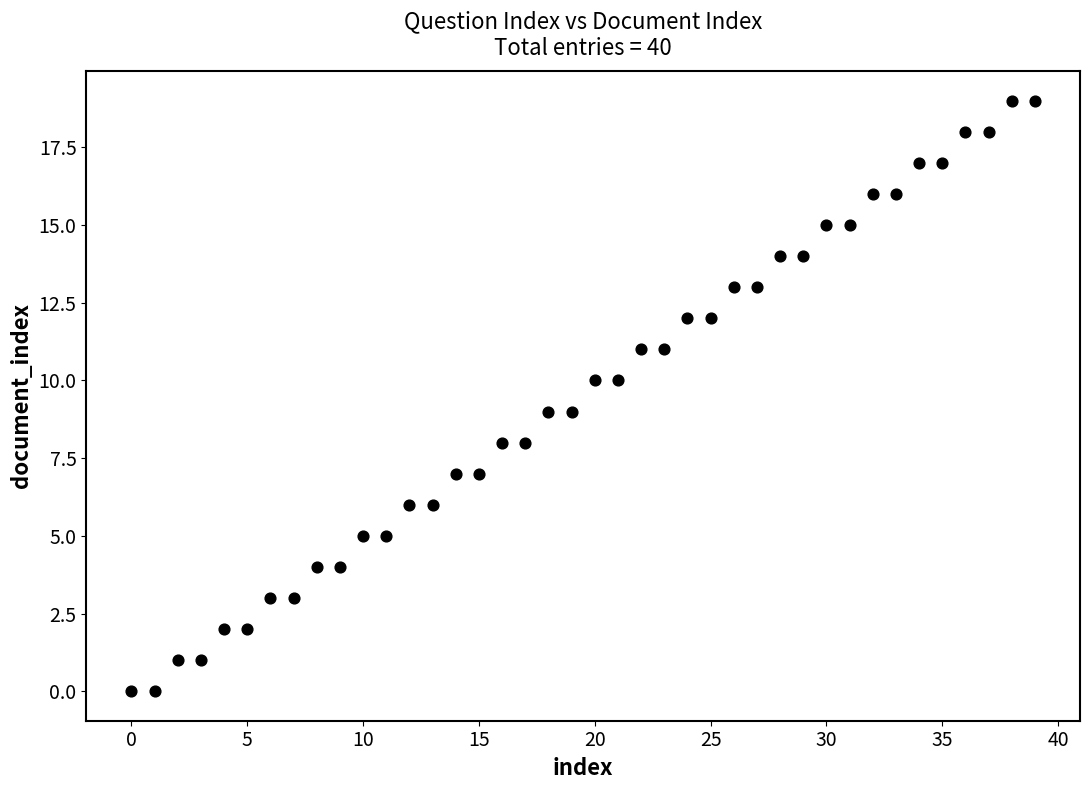

What is the range of Y values (max minus min)?

19